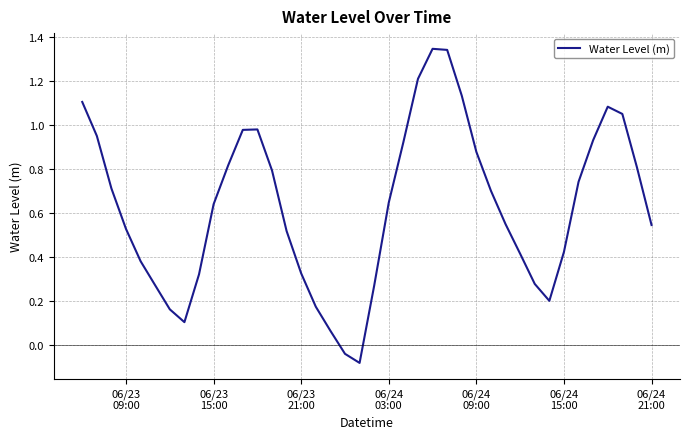

What is the difference between the maximum and minimum values?

1.4